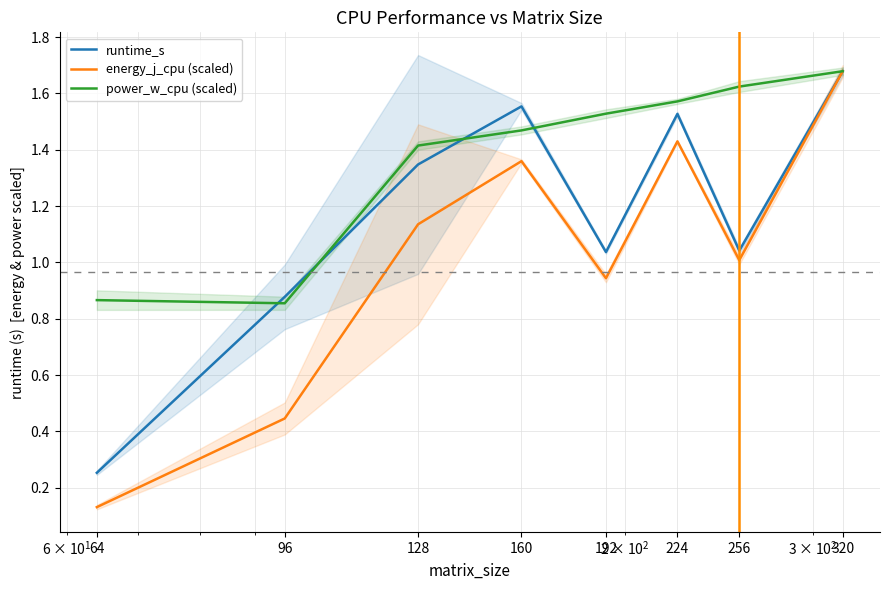

What is the average value of the runtime_s series?

1.2